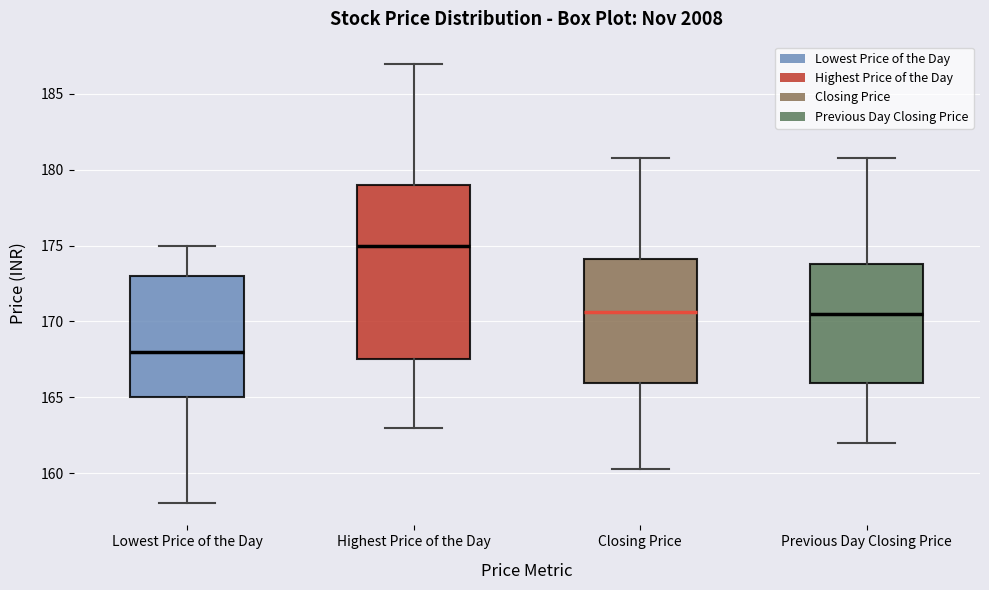

Comparing the boxes themselves (not the whiskers), which one is the tallest?

Highest Price of the Day